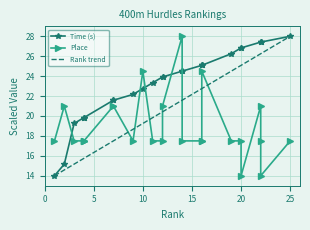

What are all the series names shown in the legend?

Time (s), Place, Rank trend